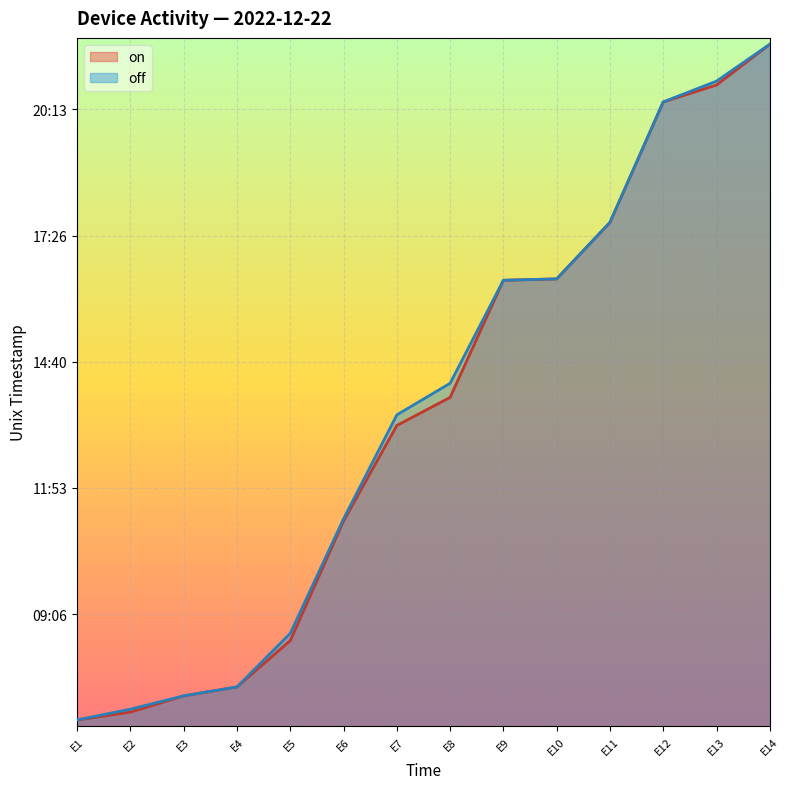

Does the chart display data point markers on the line(s)?

No